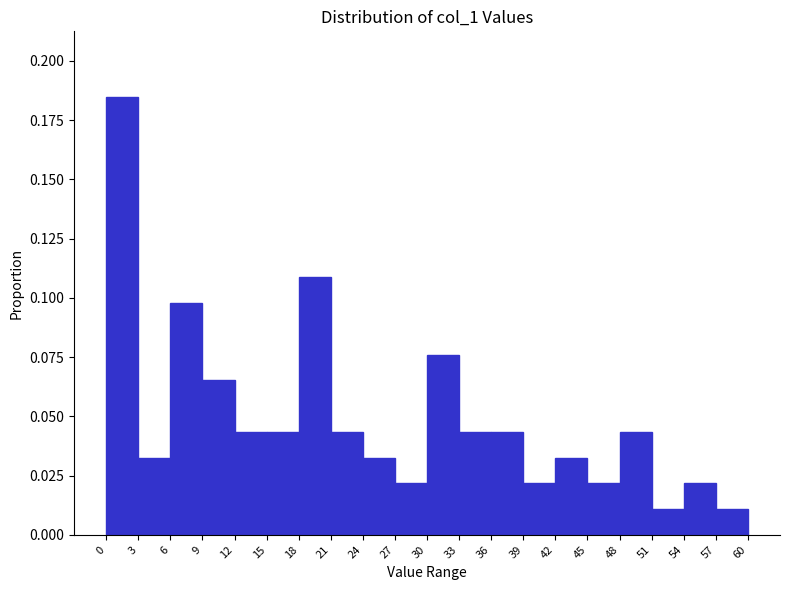

Reading left to right, transcribe this chart: for each bar, give the range it covers on the x-axis and its height. The values are not printed on the chart, so give them approximately, as read against the axis.

0 to 3: 0.185
3 to 6: 0.035
6 to 9: 0.100
9 to 12: 0.065
12 to 15: 0.045
15 to 18: 0.045
18 to 21: 0.110
21 to 24: 0.045
24 to 27: 0.035
27 to 30: 0.020
30 to 33: 0.075
33 to 36: 0.045
36 to 39: 0.045
39 to 42: 0.020
42 to 45: 0.035
45 to 48: 0.020
48 to 51: 0.045
51 to 54: 0.010
54 to 57: 0.020
57 to 60: 0.010